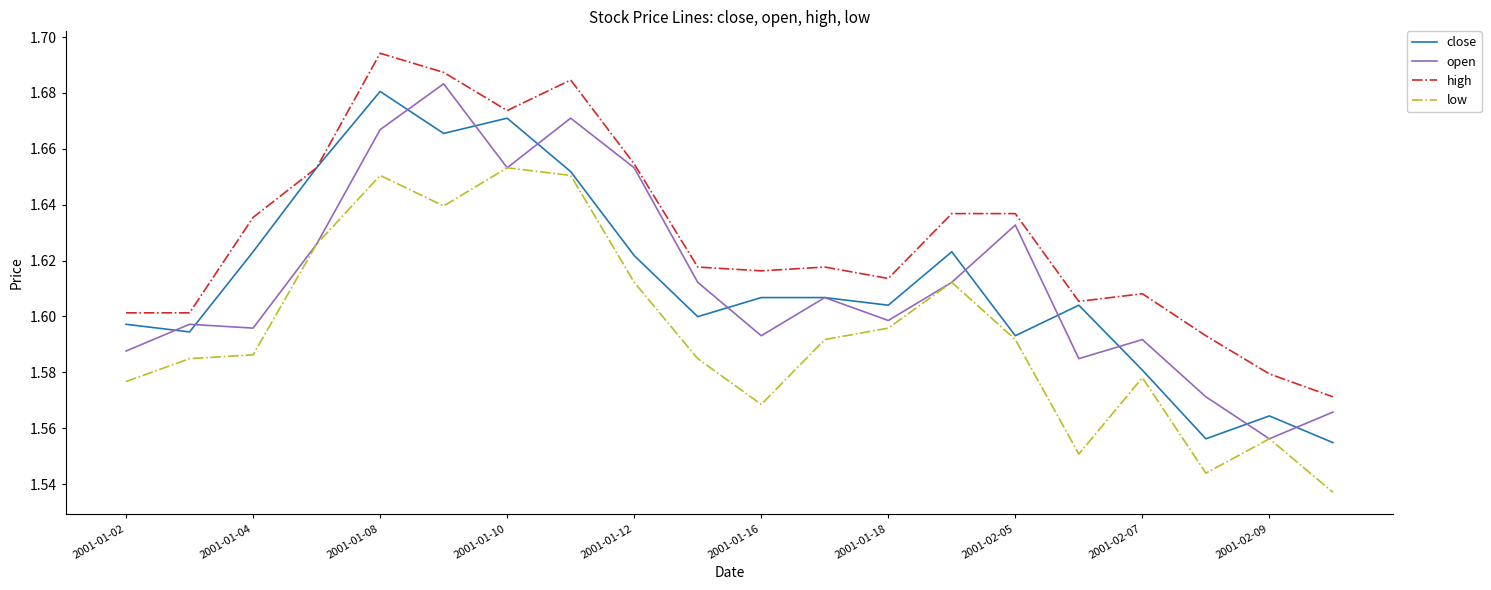

Which series has the largest total across all categories?

high